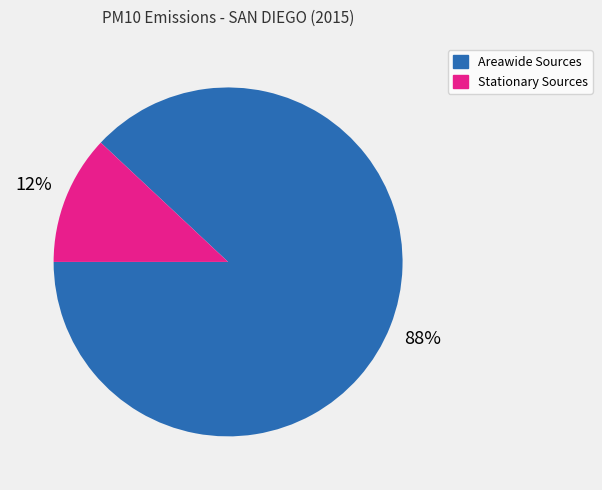

To the nearest percent, what is the average slice percentage?

50%